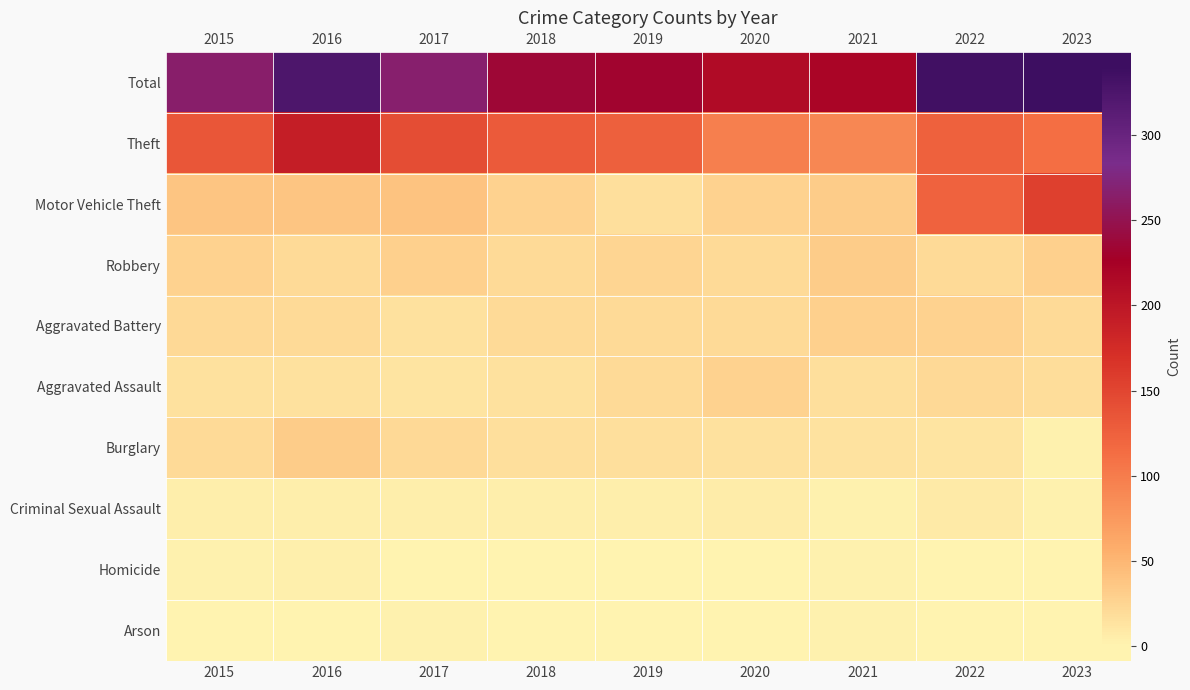

At 2016, list the series in order from smallest to largest.

Arson, Homicide, Criminal Sexual Assault, Aggravated Assault, Robbery, Aggravated Battery, Burglary, Motor Vehicle Theft, Theft, Total